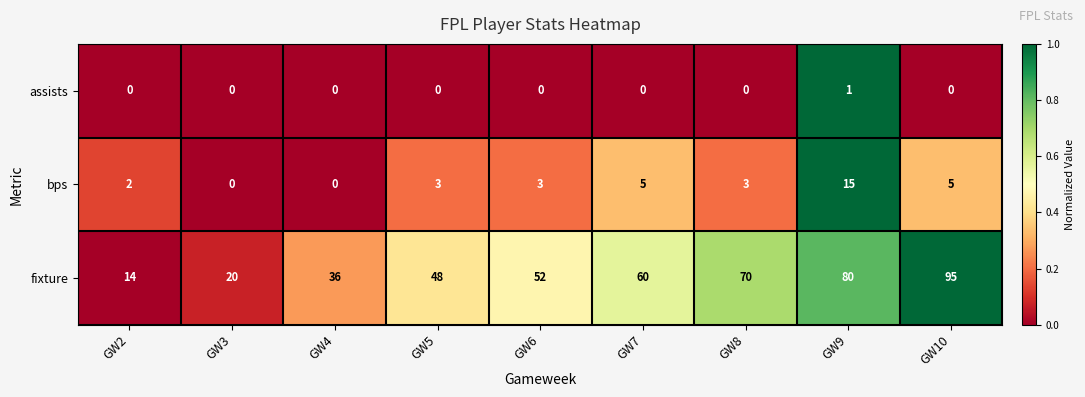

What is the sum of all fixture values?

475